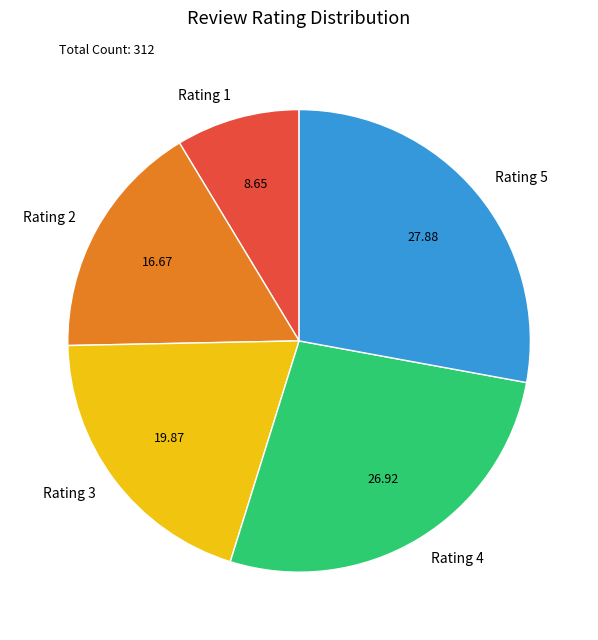

Which has a higher value, Rating 1 or Rating 2?

Rating 2